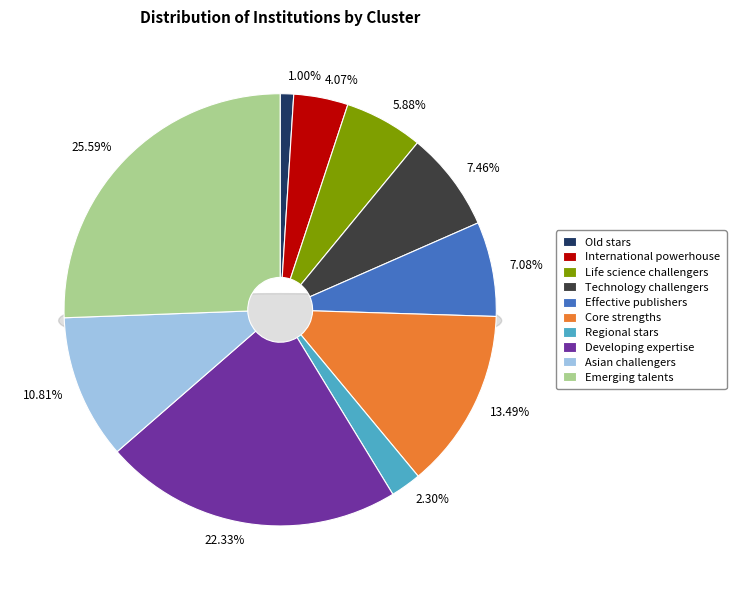

Does any single category account for the majority?

No